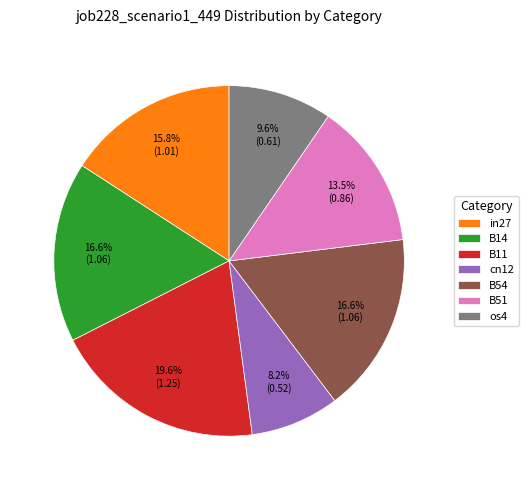

Does os4 represent more than half of the total?

No